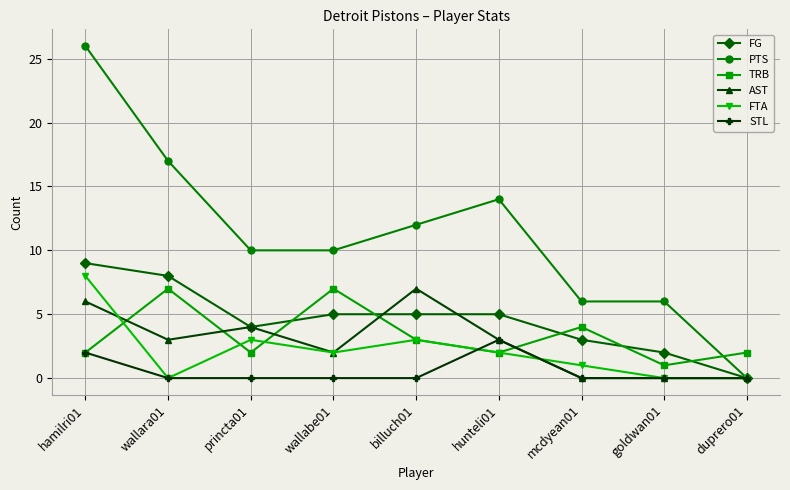

What are all the series names shown in the legend?

FG, PTS, TRB, AST, FTA, STL